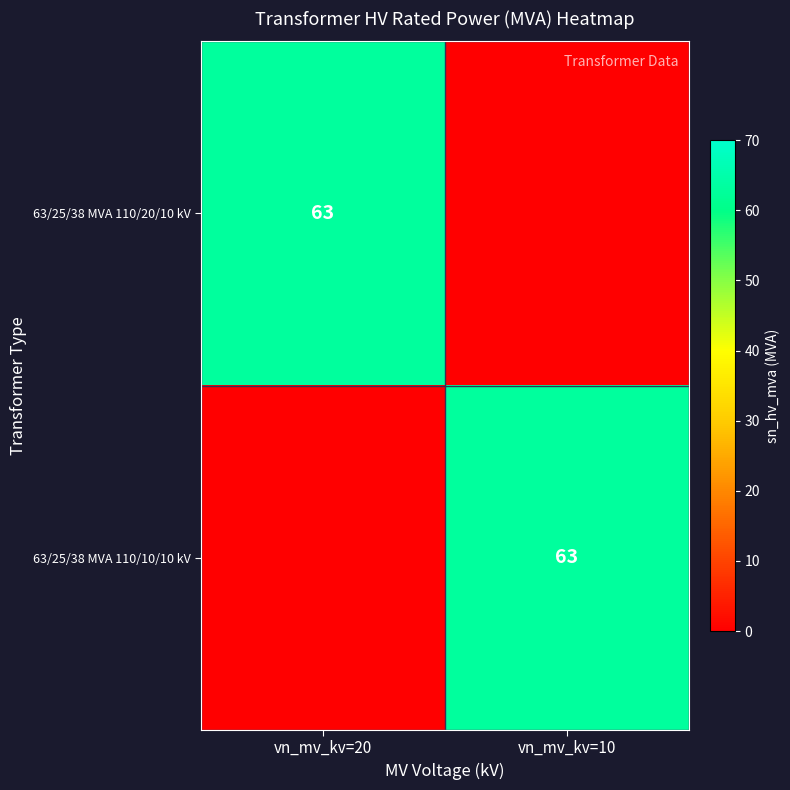

The value of 63/25/38 MVA 110/20/10 kV at vn_mv_kv=20 is 38. True or false?

False